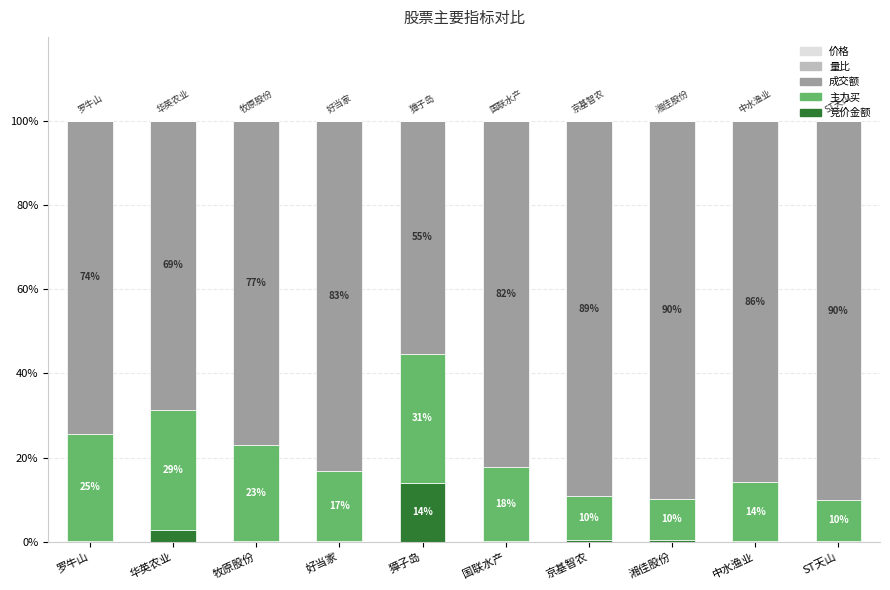

What is the maximum value for 竞价金额?

14.0